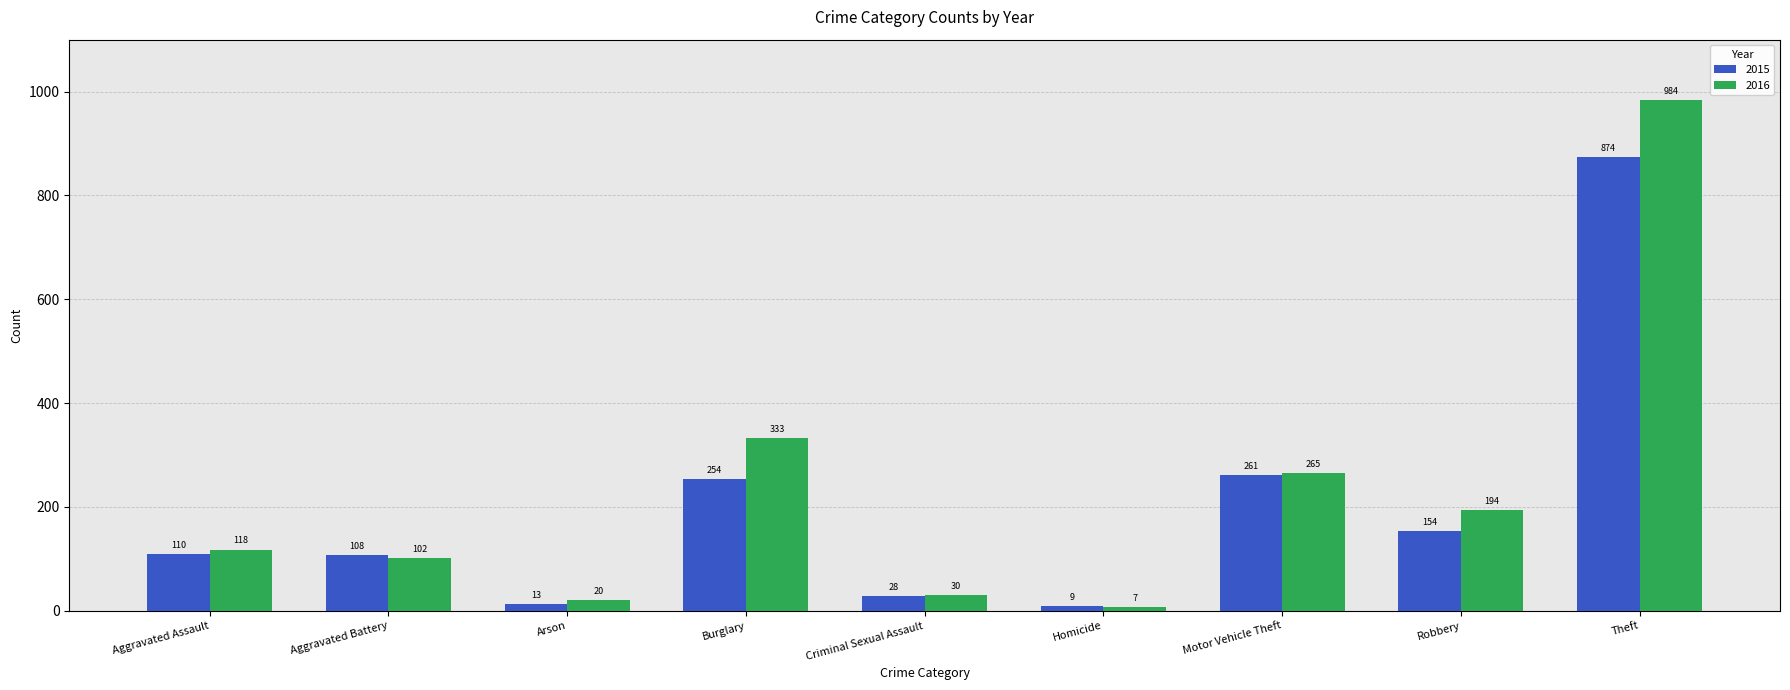

What value does the 2015 series have at Criminal Sexual Assault, to the nearest 10?

30